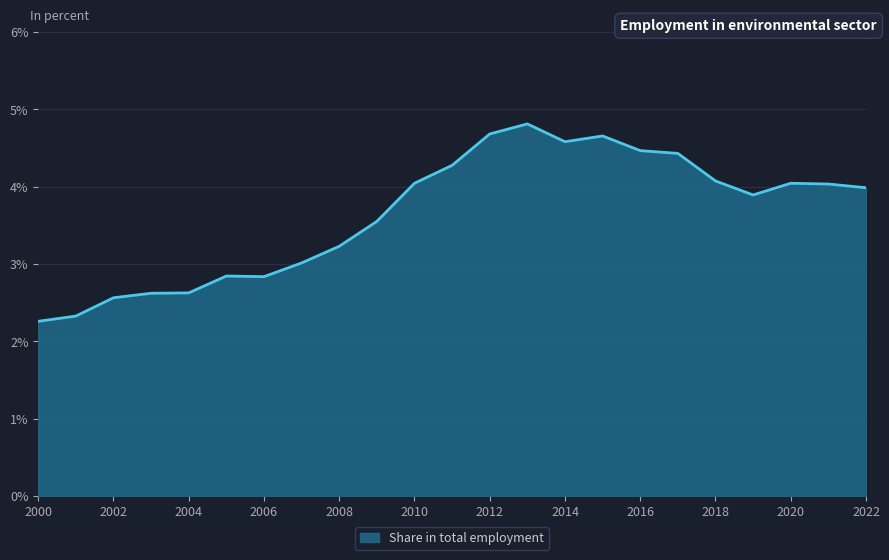

What is the greatest value displayed?

4.8